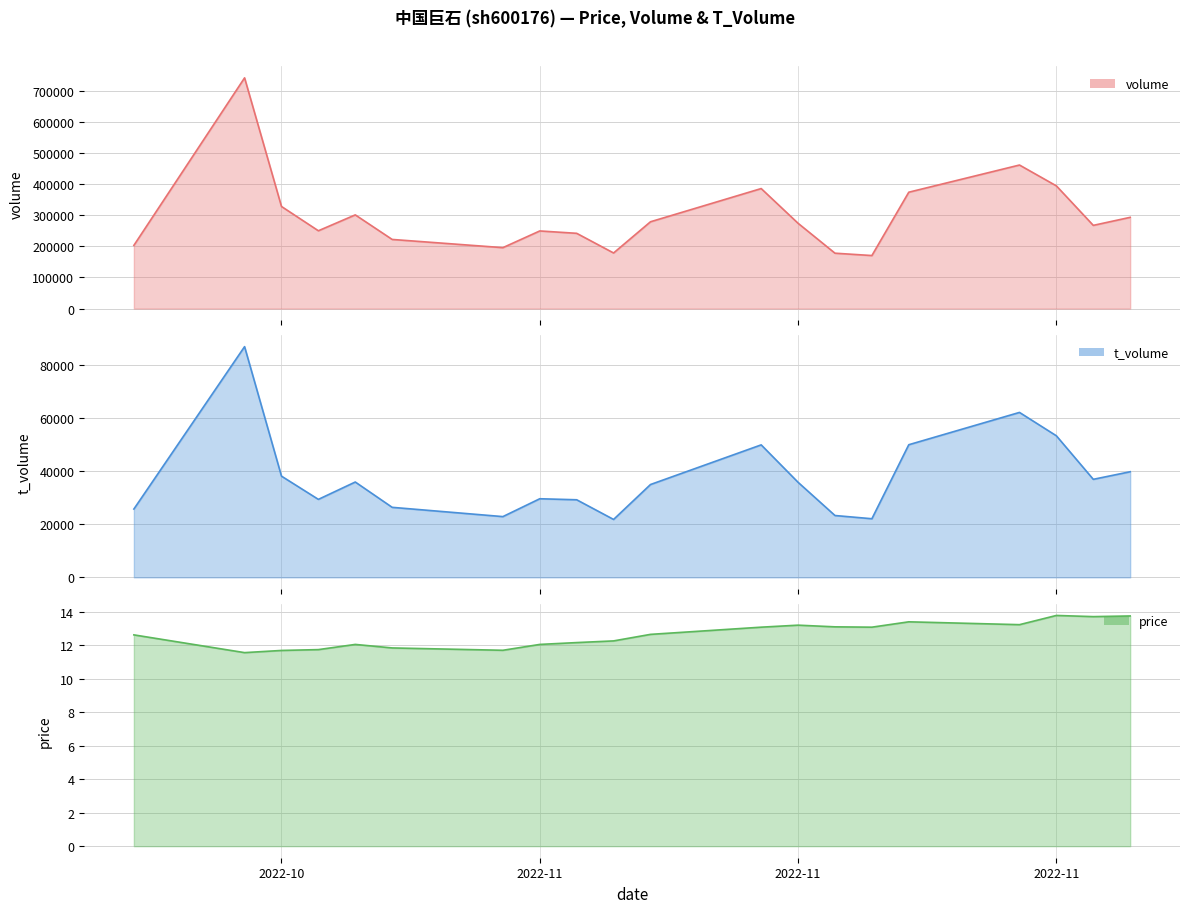

What is the spread (max minus min) of values at 2022-11-02?

241705.8